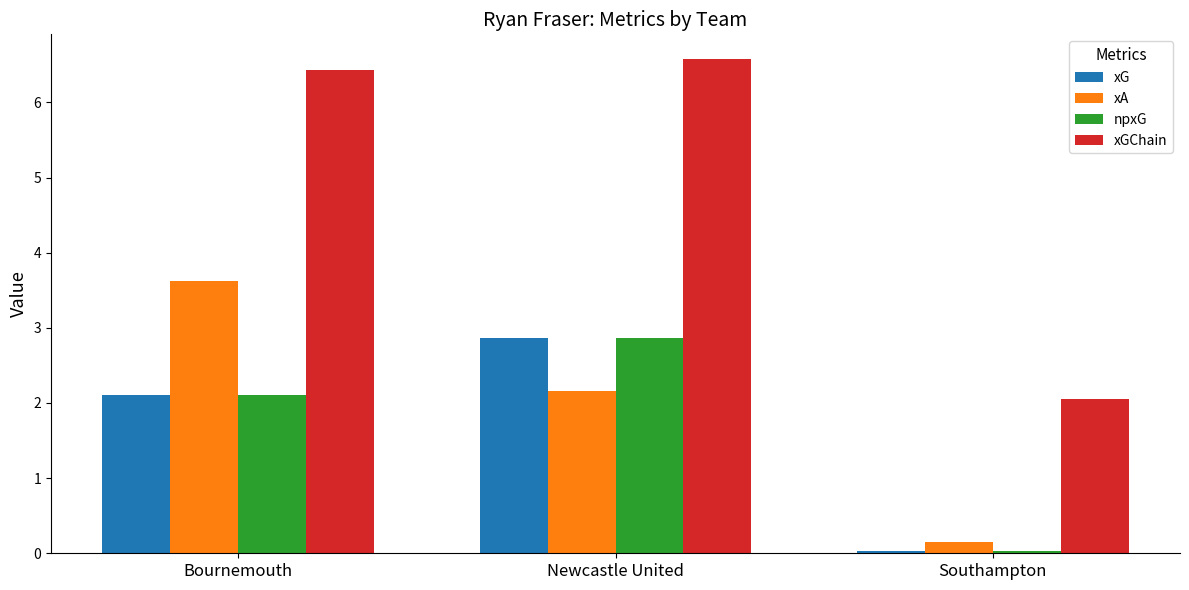

Which series has the largest total across all categories?

xGChain